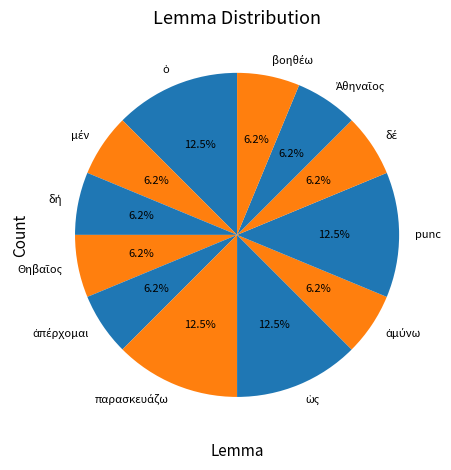

How many slices are in this pie chart?

12